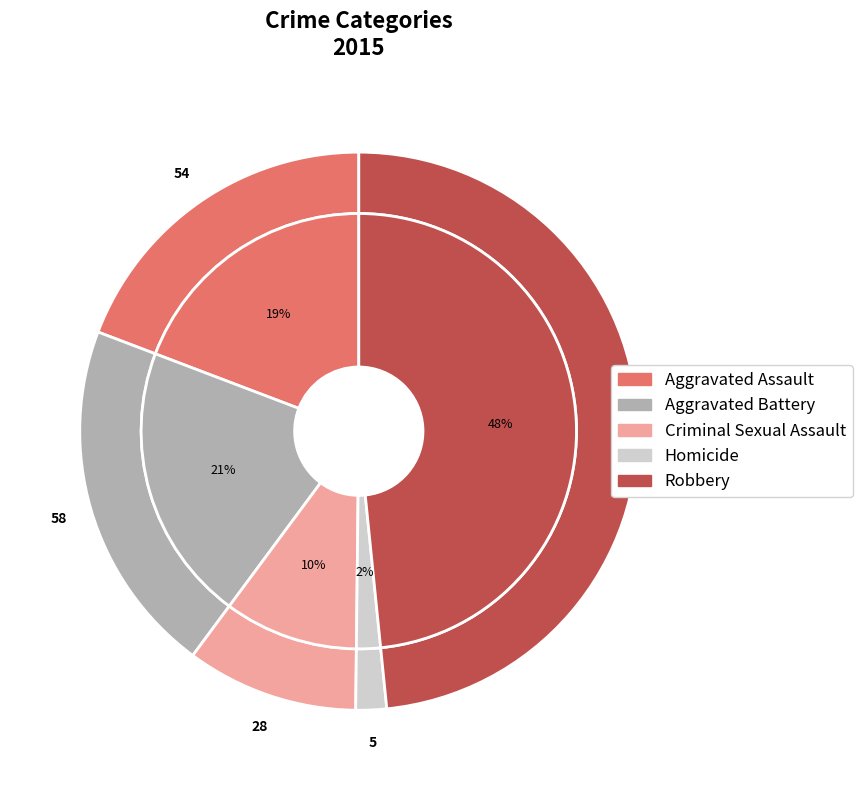

Combined, what portion of the pie is Robbery and Aggravated Assault?

67.6%